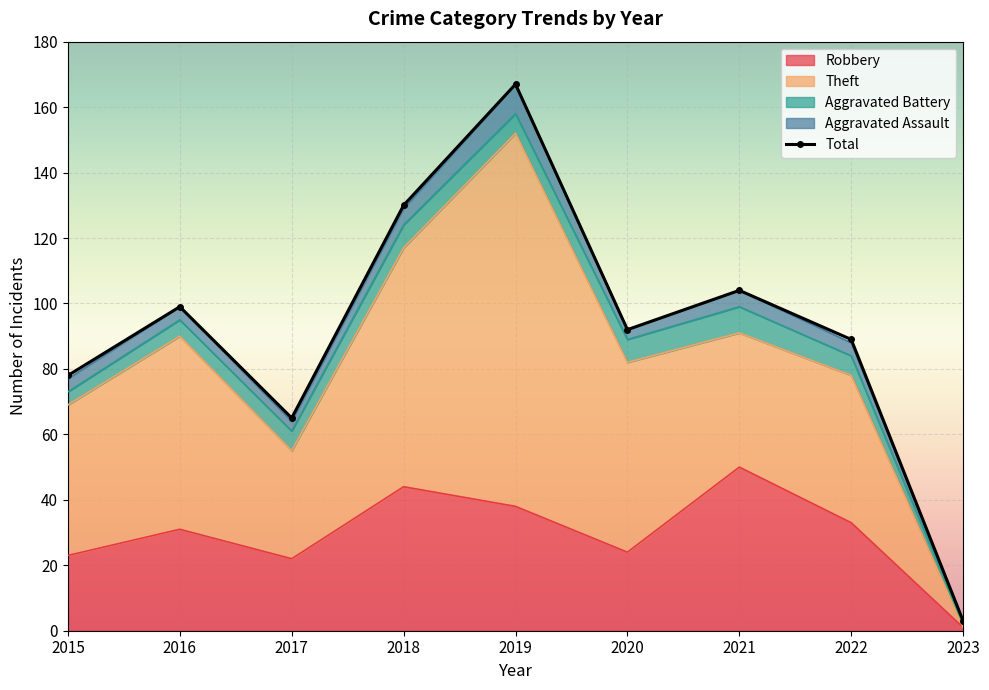

Which series has the largest total across all categories?

Total